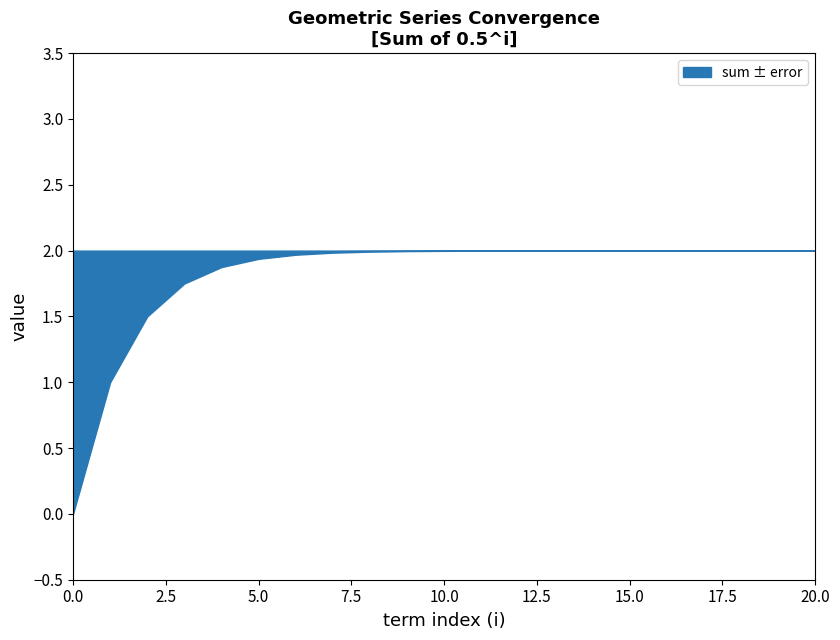

What is the sum of the values at 18 and 20?

4.0